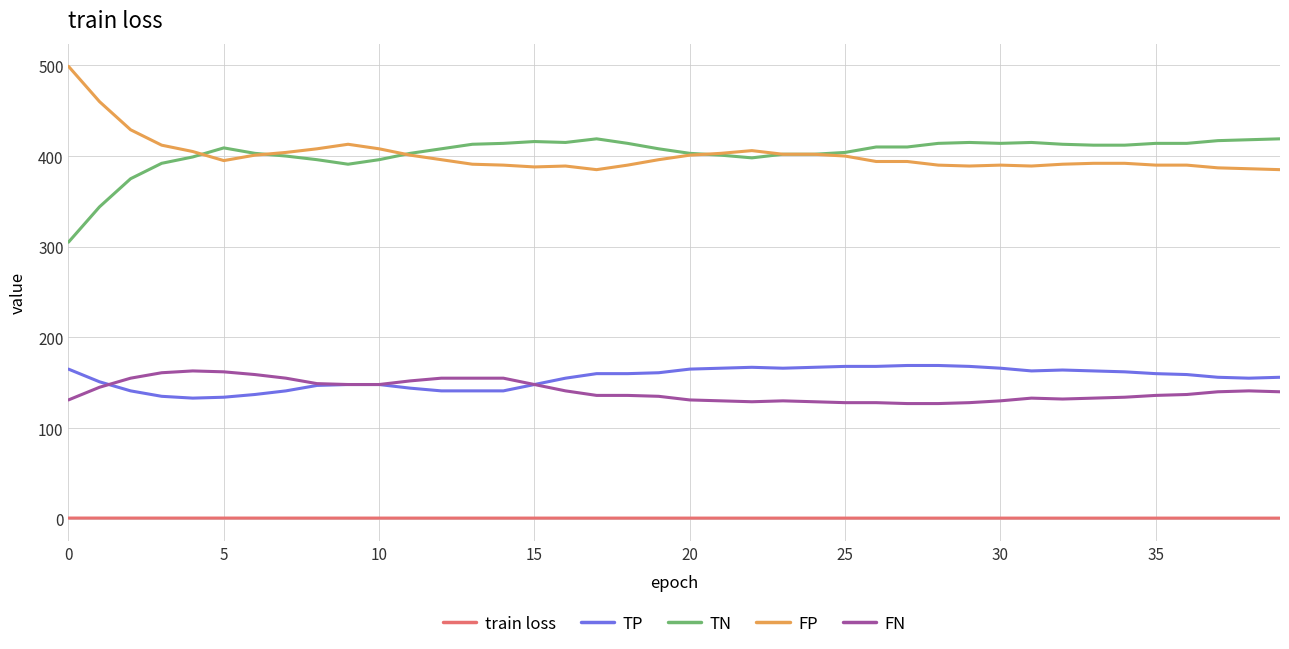

What is the difference between the maximum and minimum values in the TP series?

36.0